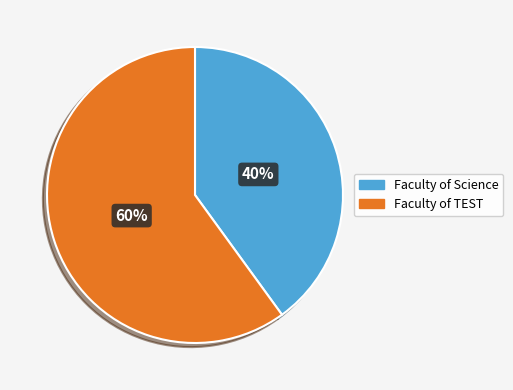

What percentage is the Faculty of Science slice, to the nearest percent?

40%